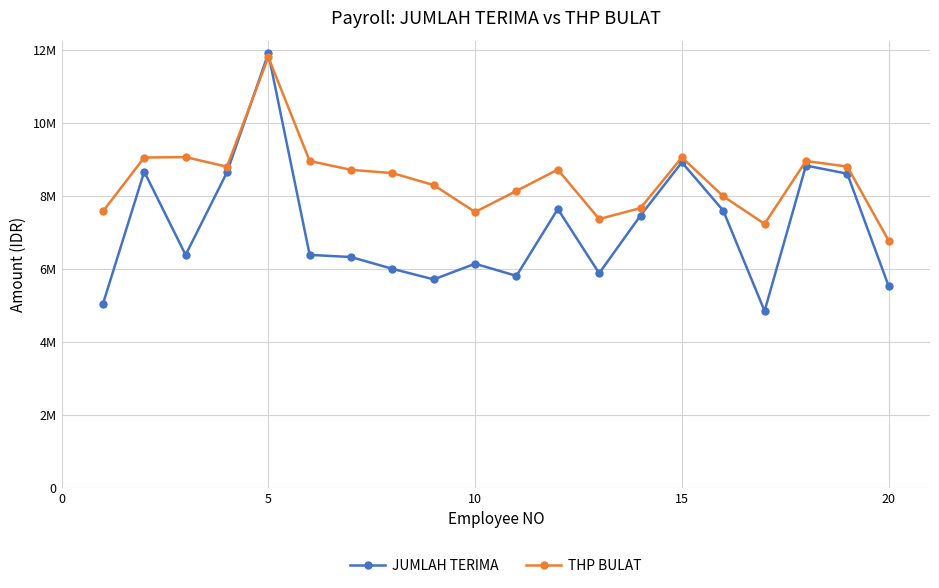

Is this an area chart (filled region under the line)?

No